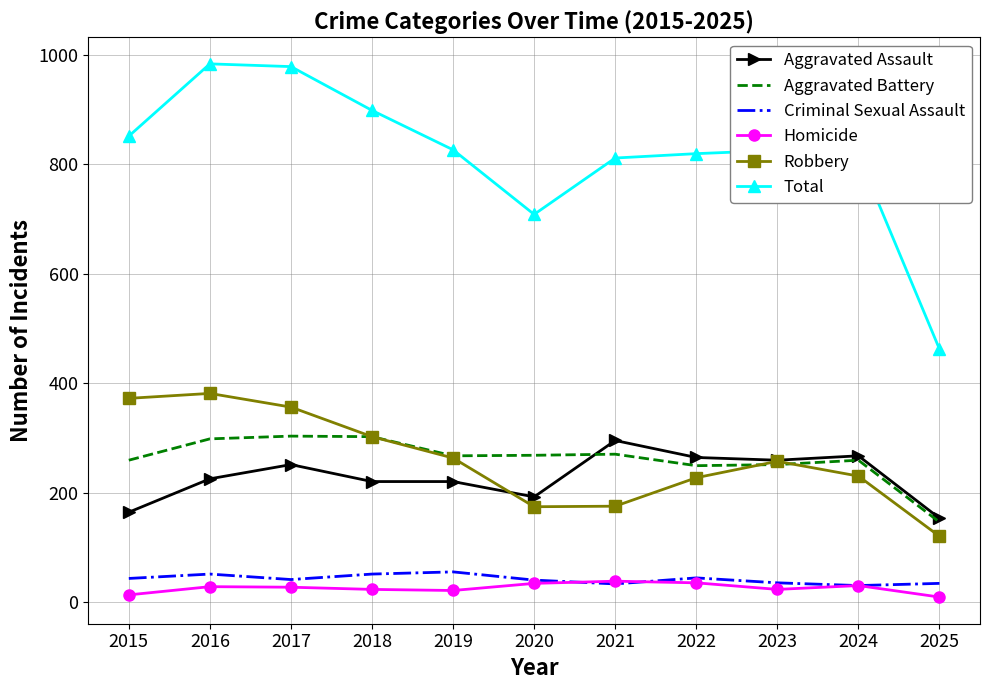

What is the smallest value displayed?

9